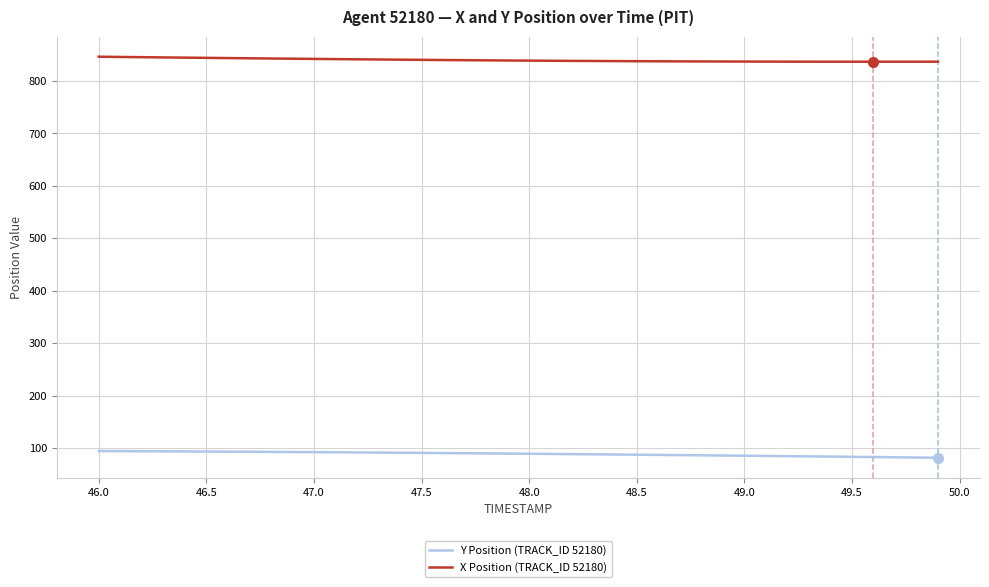

True or false: Y Position (TRACK_ID 52180) and X Position (TRACK_ID 52180) cross at least once.

False